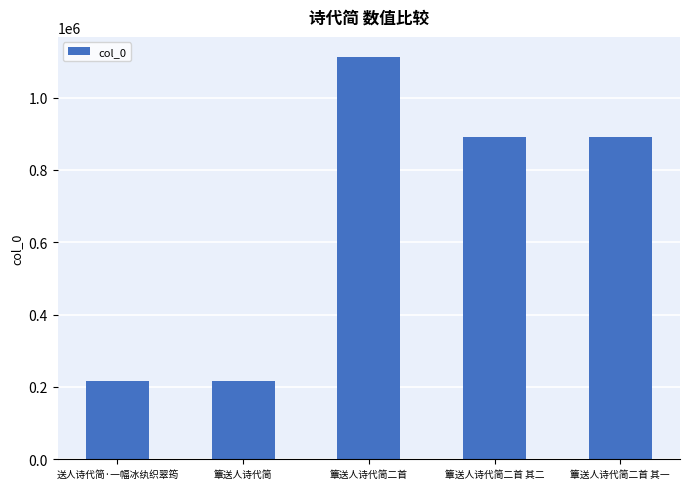

What is the sum of the values at 簟送人诗代简二首 其一 and 簟送人诗代简?

1105497